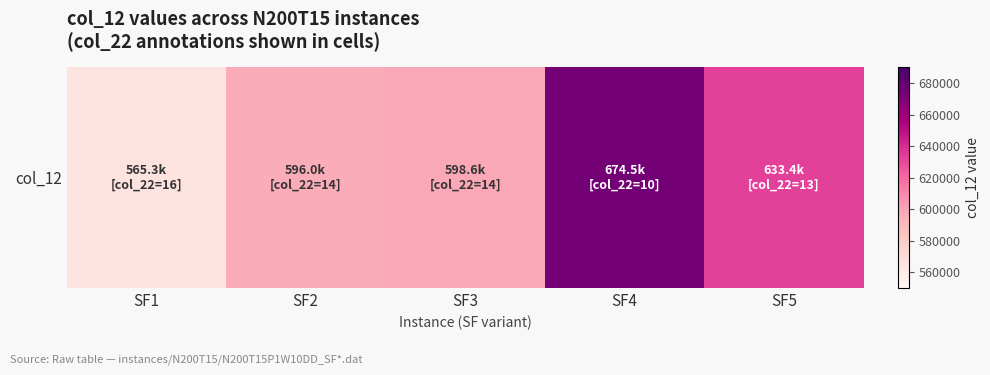

Rank the categories by value from lowest to highest.

SF1, SF2, SF3, SF5, SF4